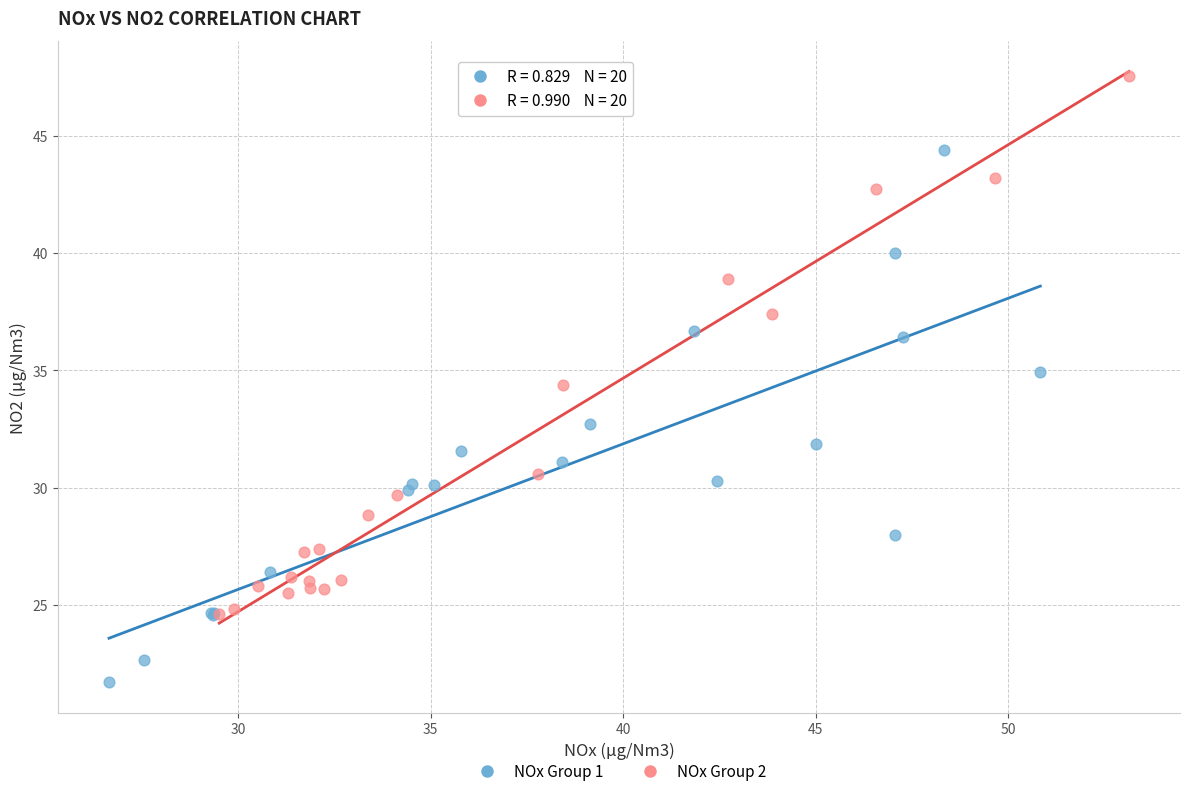

Which series reaches the minimum Y coordinate?

NOx Group 1